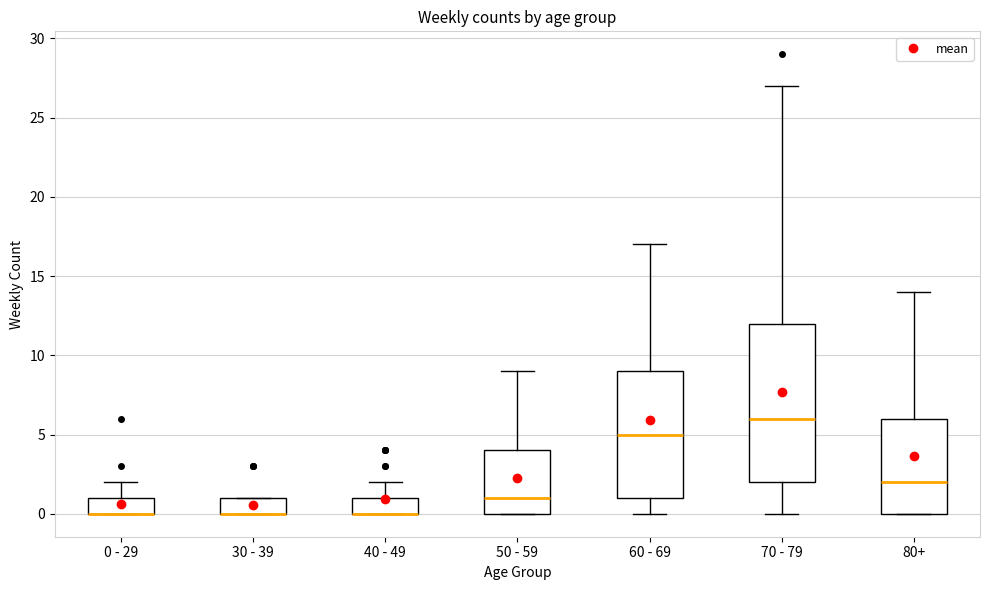

Reading left to right, read every box against the y-axis: the position of its median line, the range the box covers, and the ends of its whiskers. The values are not printed on the chart, so give them approximately, as read against the axis.

0 - 29: median 0 (drawn on the box's lower edge), box 0 to 1, whiskers 0 to 2
30 - 39: median 0 (drawn on the box's lower edge), box 0 to 1, whiskers 0 to 1
40 - 49: median 0 (drawn on the box's lower edge), box 0 to 1, whiskers 0 to 2
50 - 59: median 1, box 0 to 4, whiskers 0 to 9
60 - 69: median 5, box 1 to 9, whiskers 0 to 17
70 - 79: median 6, box 2 to 12, whiskers 0 to 27
80+: median 2, box 0 to 6, whiskers 0 to 14